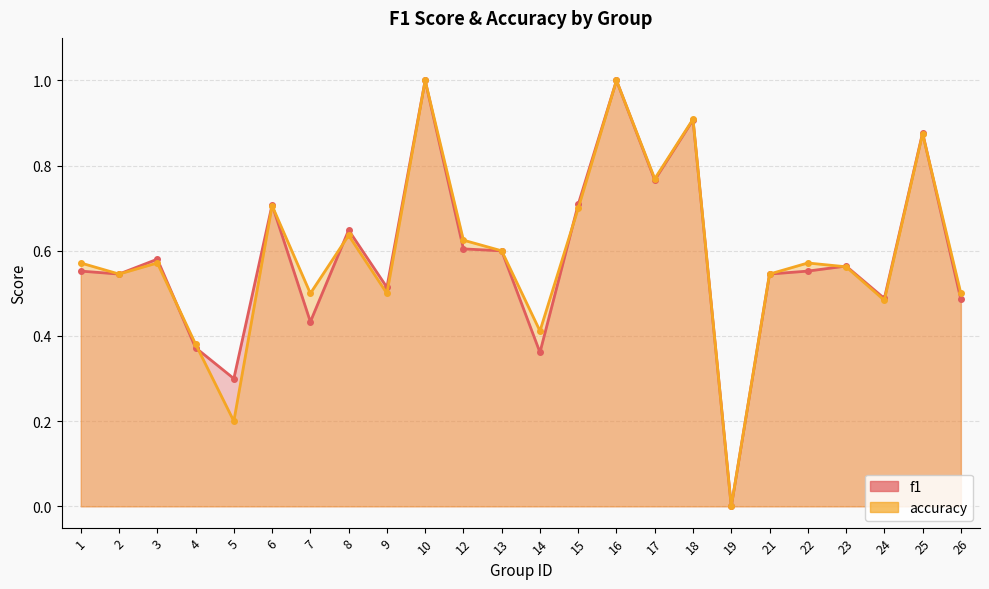

What is the difference between the maximum and second lowest values in the accuracy series?

0.8